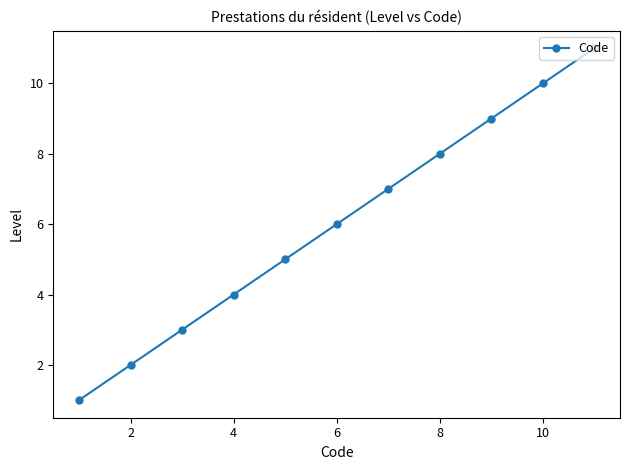

What is the difference between the second highest and minimum values?

9